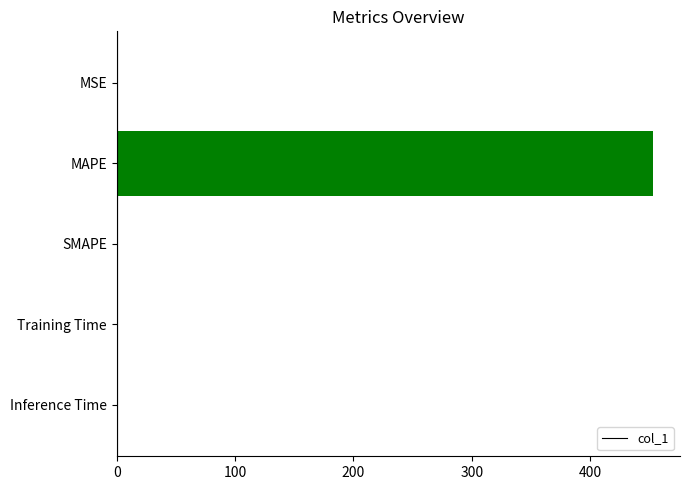

How many data points are above 0?

4